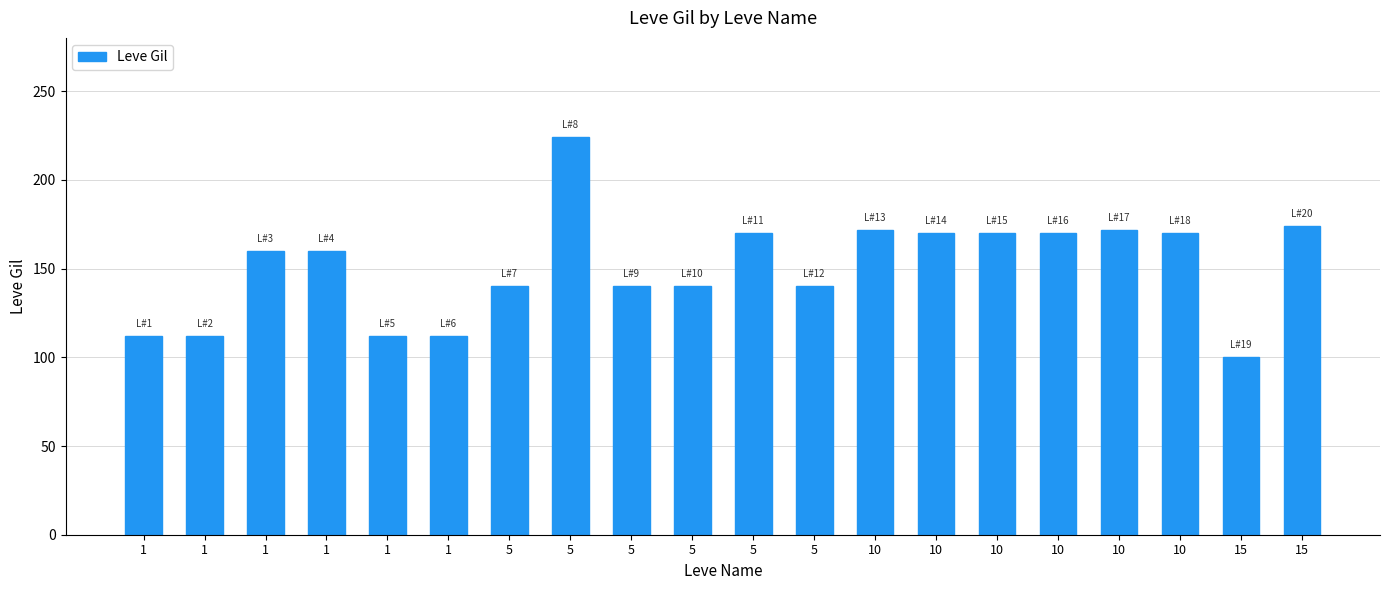

How many values are below 160?

9